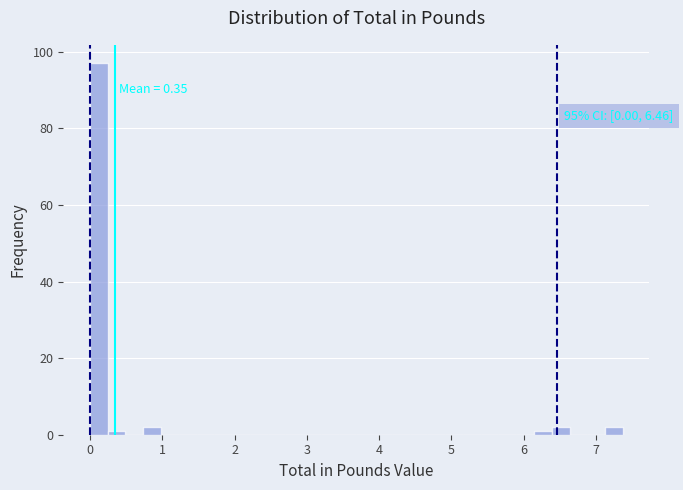

Around what value on the x-axis is the tallest bar? Give the approximate position of its centre, as read against the axis.

0.1